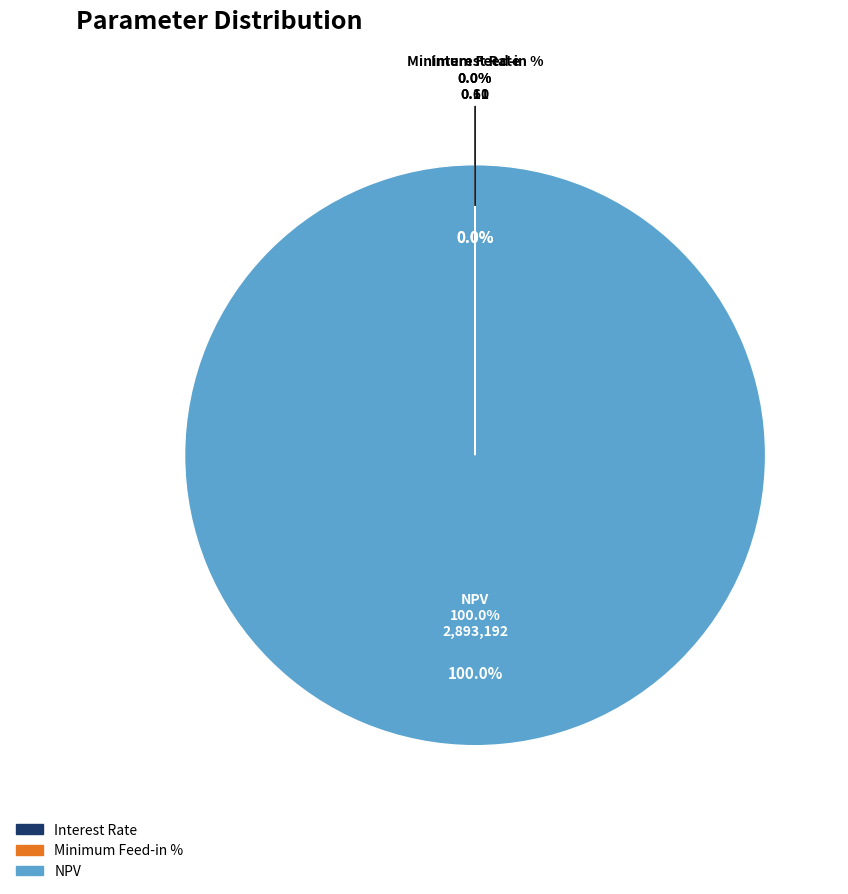

What is the smallest slice in the pie chart?

Interest Rate